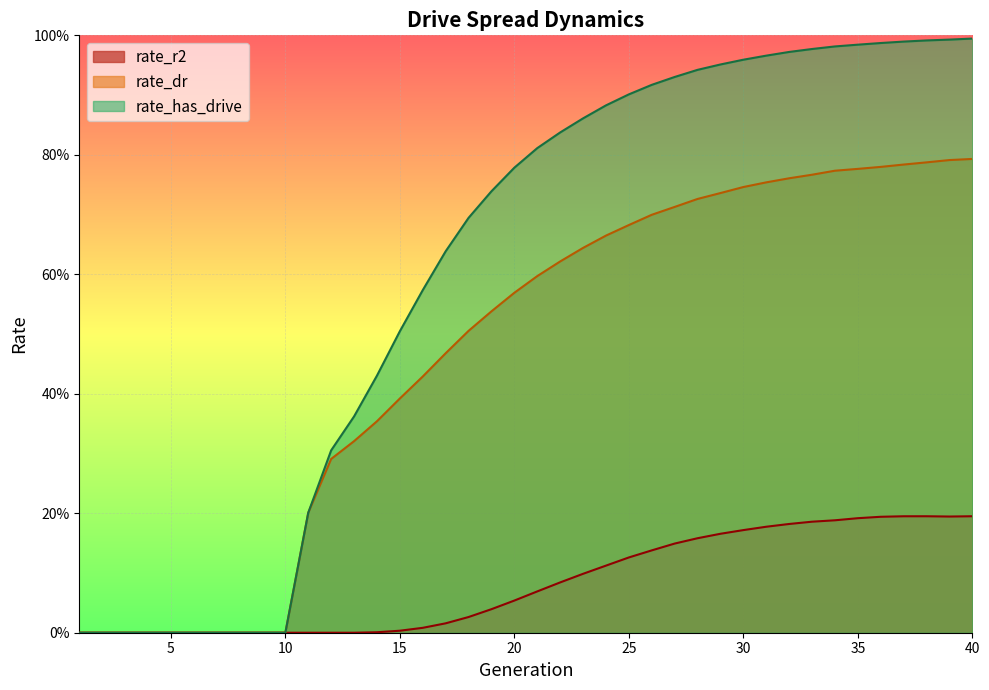

List the series in order of their peak value, lowest first.

rate_r2, rate_dr, rate_has_drive